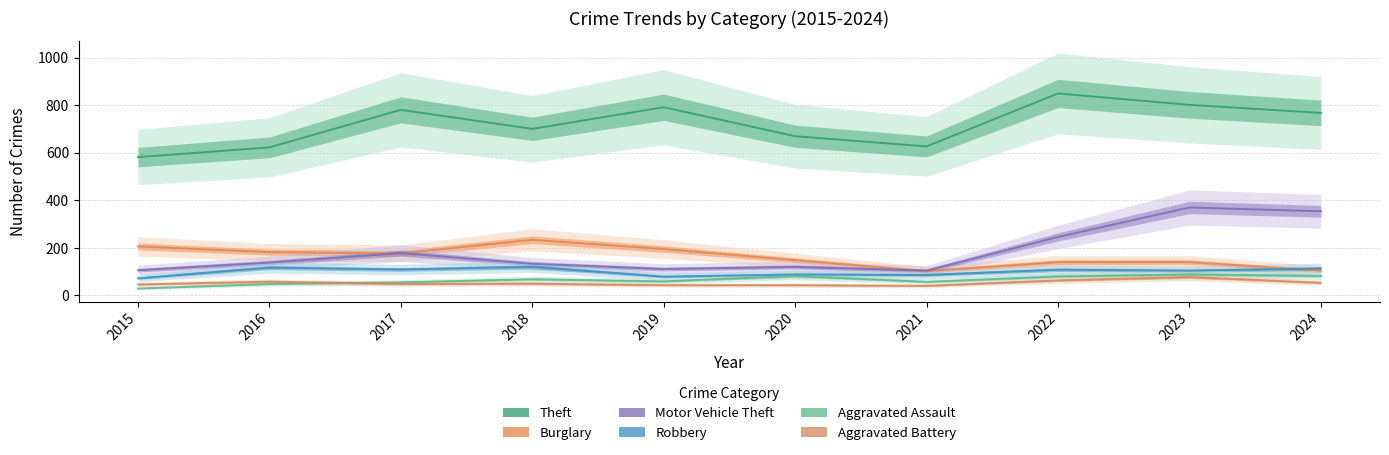

What is the difference between the Aggravated Battery values at 2022 and 2024?

10